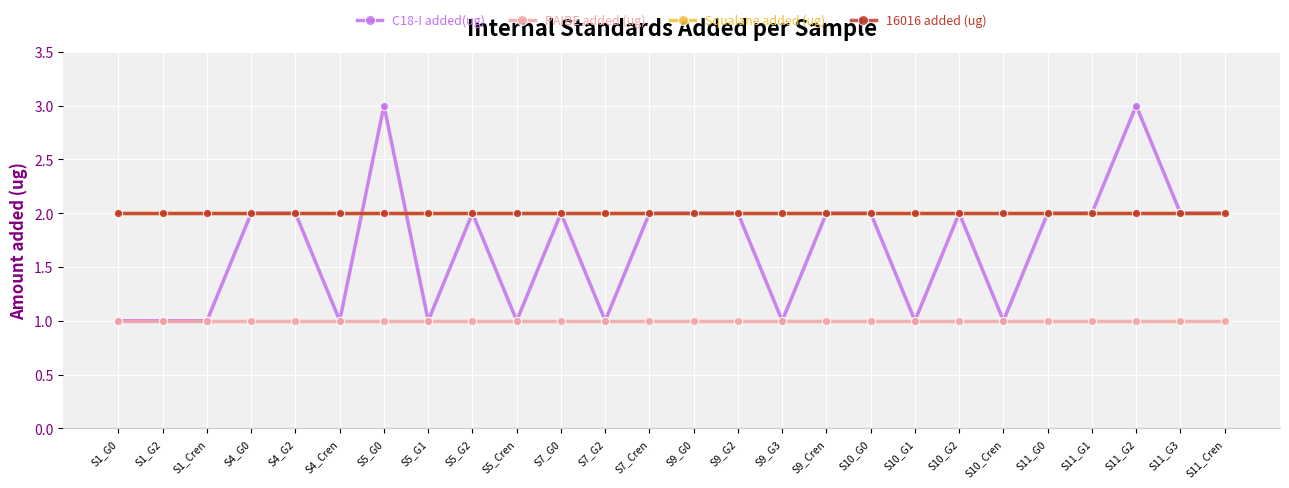

What is the total value across all series at S10_G2?

7